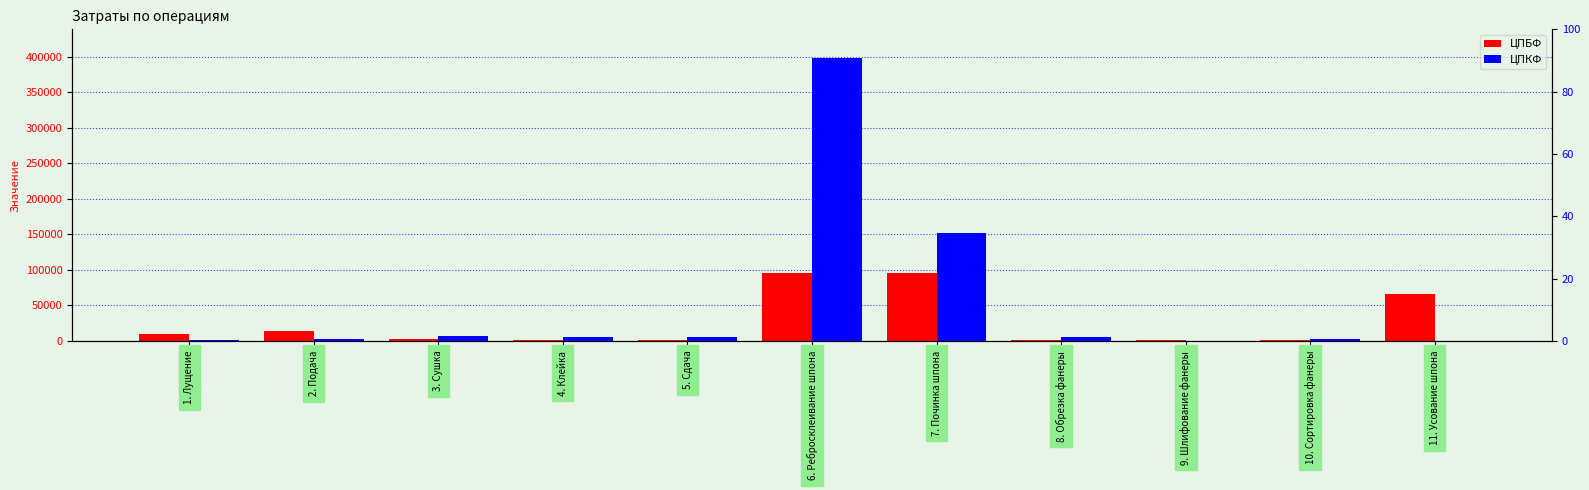

What is the label of the 11th bar from the right?

1. Лущение